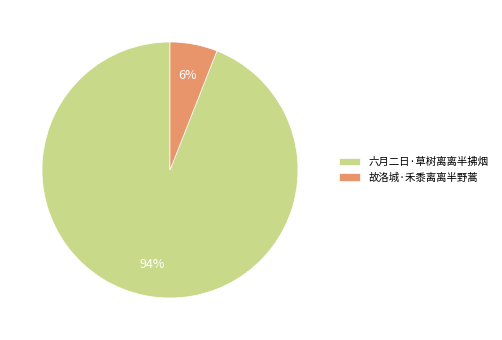

What is the majority slice?

六月二日·草树离离半拂烟